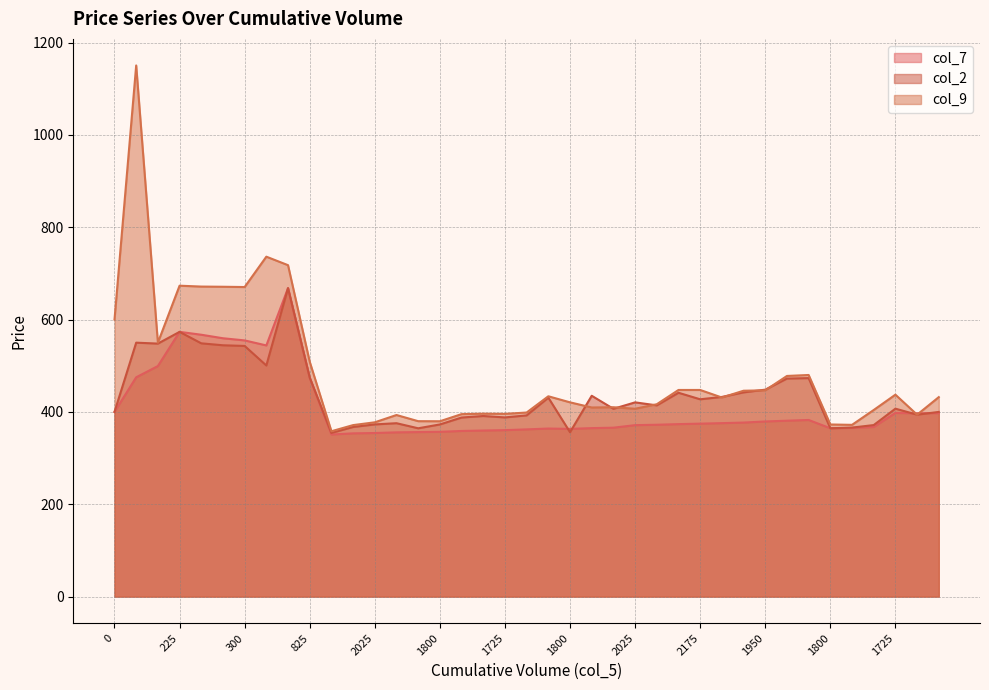

What is the difference between the maximum and minimum values in the col_7 series?

317.1